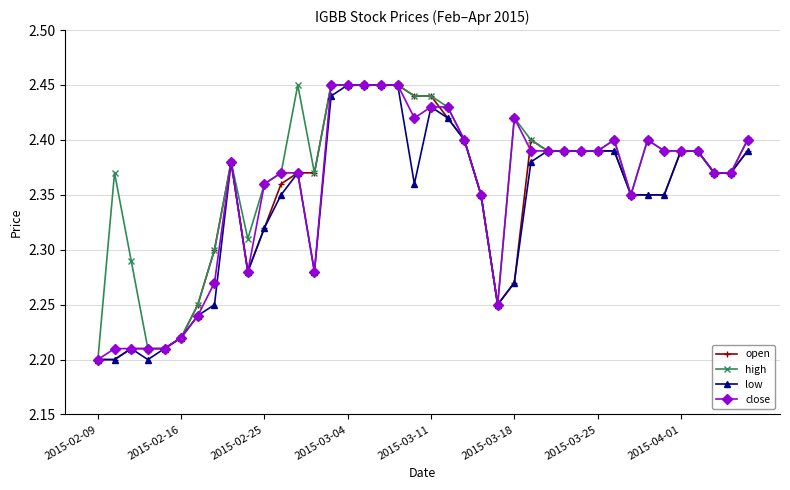

List the series in order of their overall mean, lowest first.

low, open, close, high